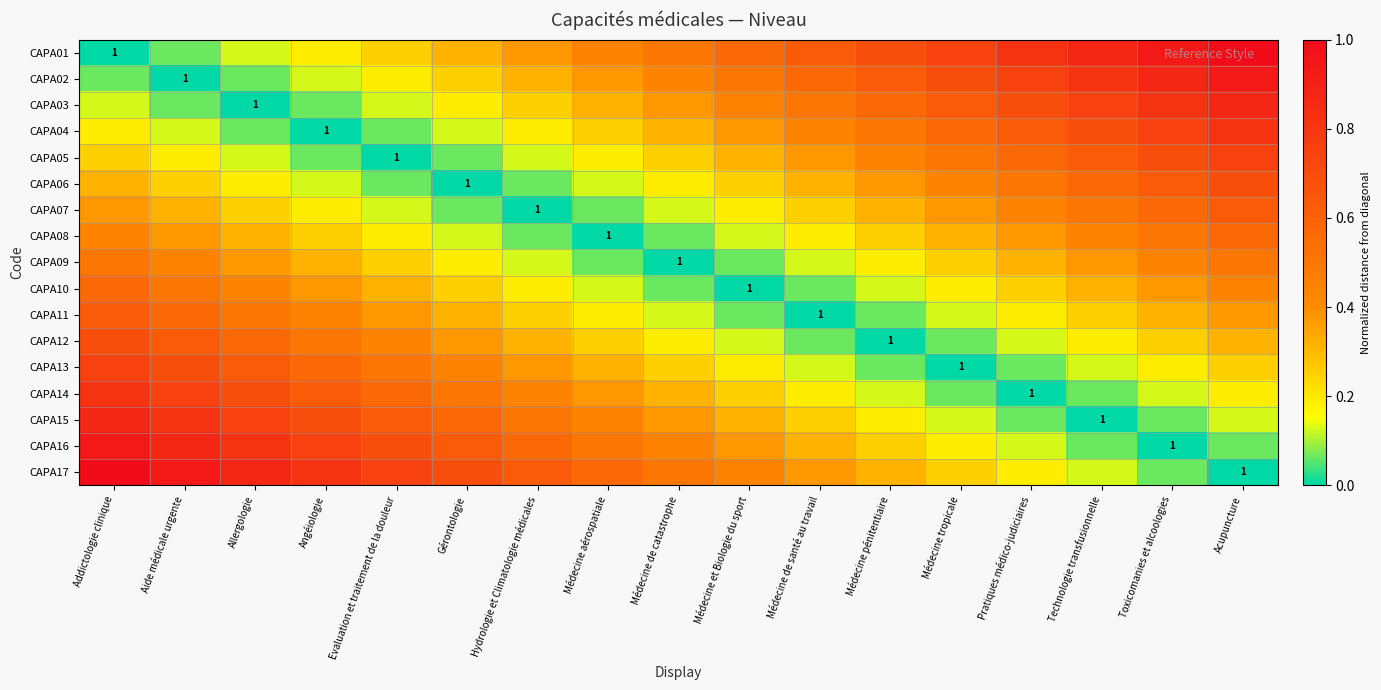

At how many categories does at least one series exceed 0?

17